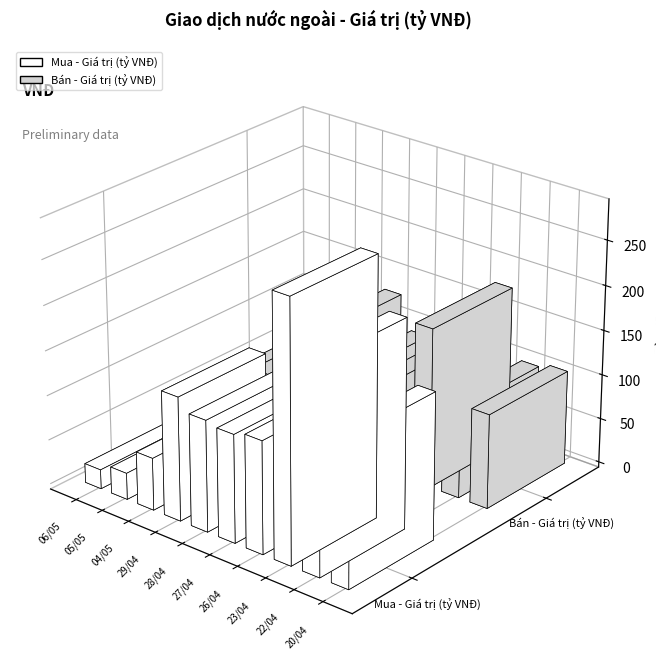

What is the spread (max minus min) of values at 23/04?

111.0